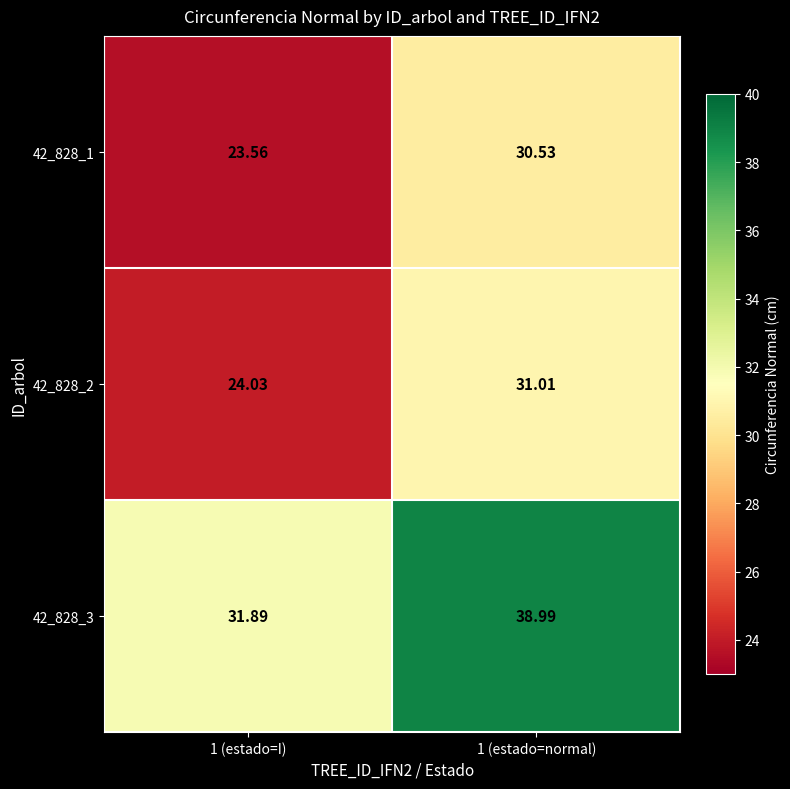

At how many categories does at least one series exceed 35?

1